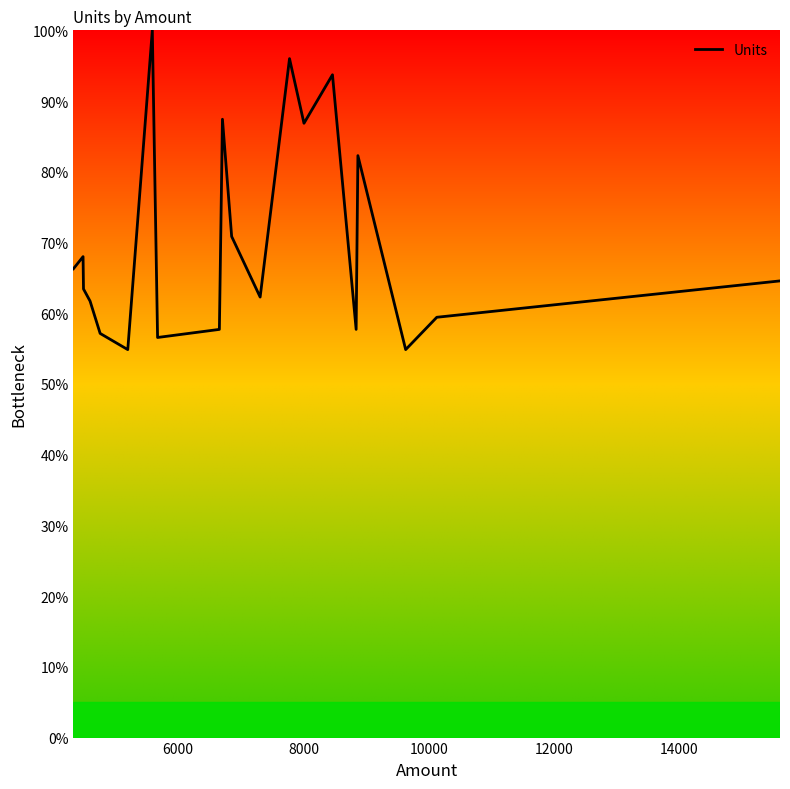

What is the maximum value shown in the chart?

100.0